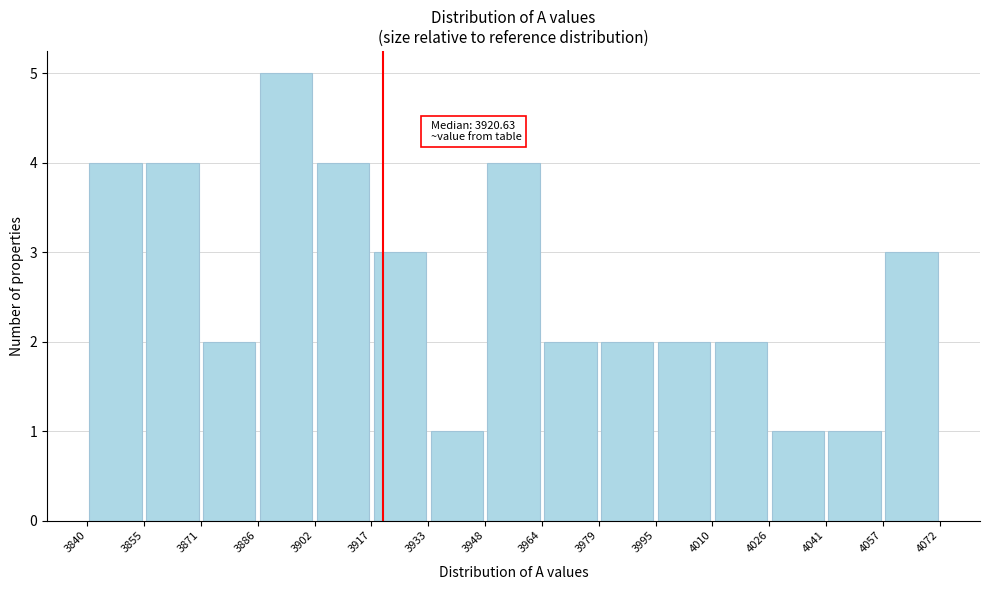

Which range on the x-axis has the tallest bar?

3886 to 3902